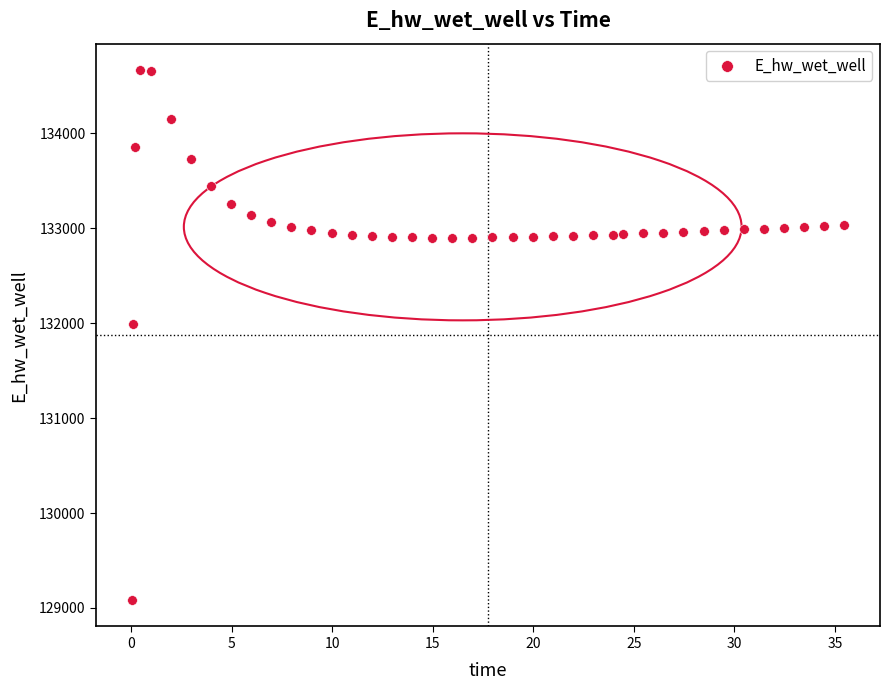

What is the range of X values (max minus min)?

35.4